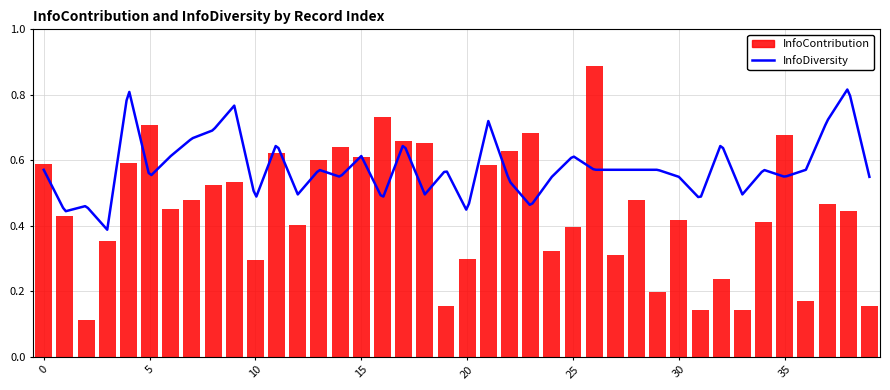

At how many categories does at least one series exceed 0?

40